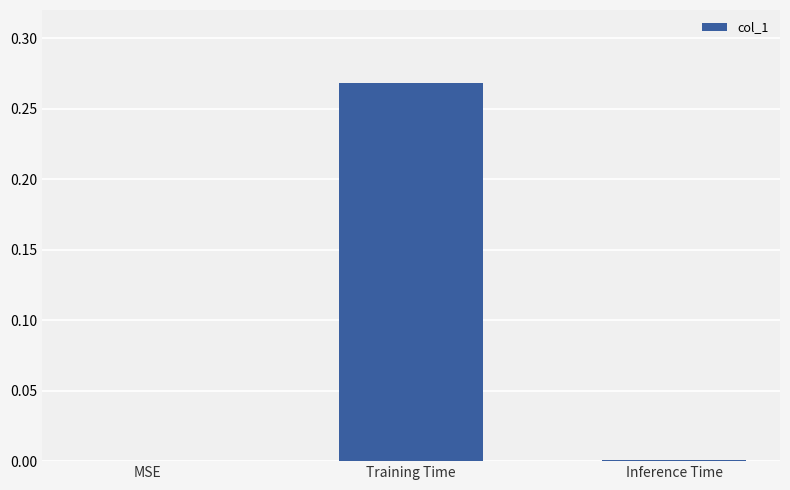

The chart shows a value of 0.1 at Training Time. True or false?

False